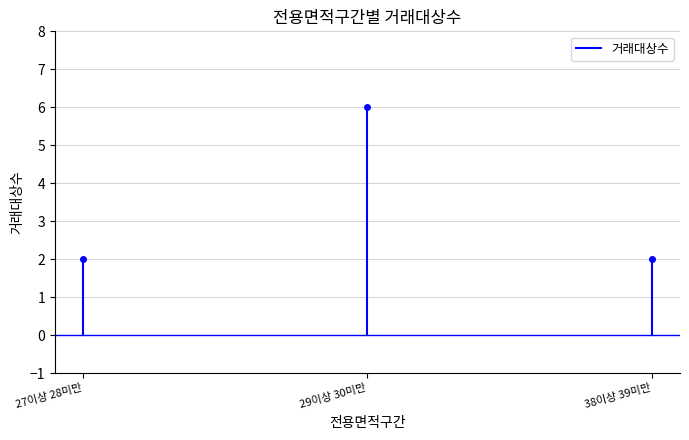

How many lines are shown in the chart?

1